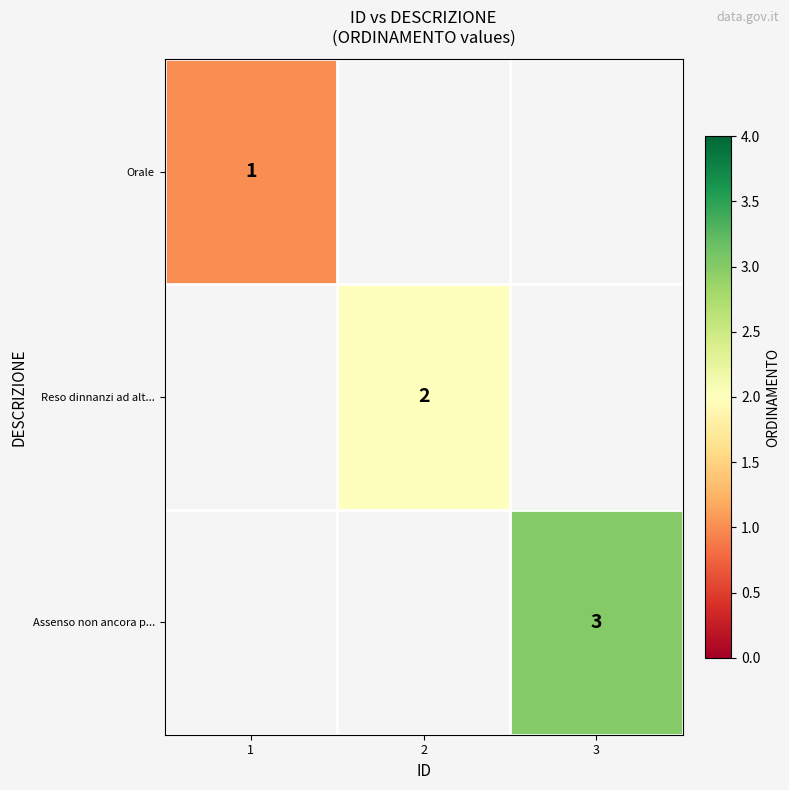

Is it true that Reso dinnanzi ad alt... equals 0.7 at 2?

False